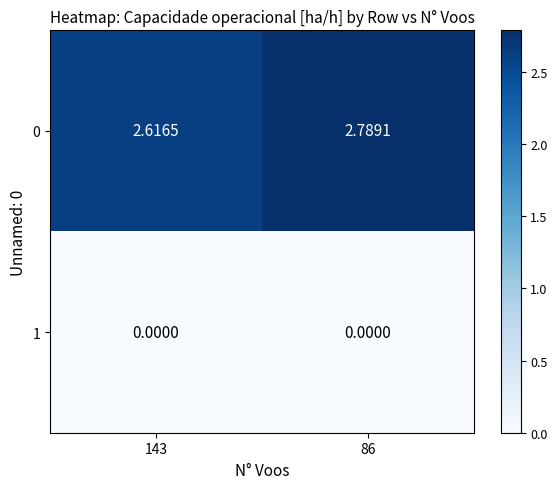

Is the value of 0 at 86 greater than the value of 1 at 143?

Yes